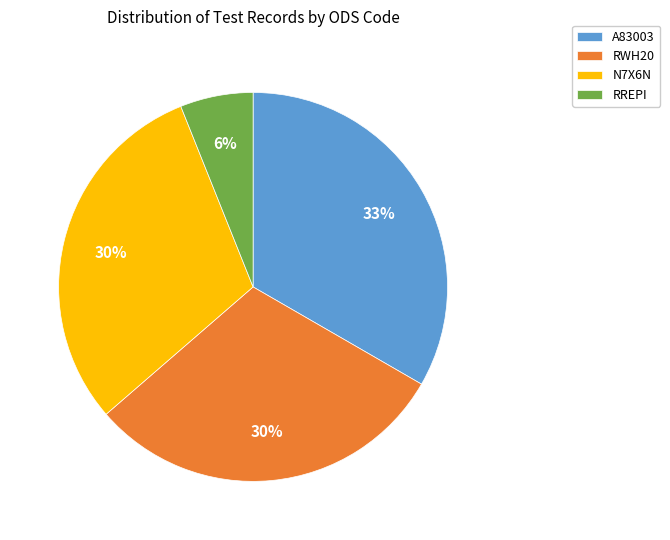

To the nearest percent, what is the combined percentage of N7X6N and A83003?

64%